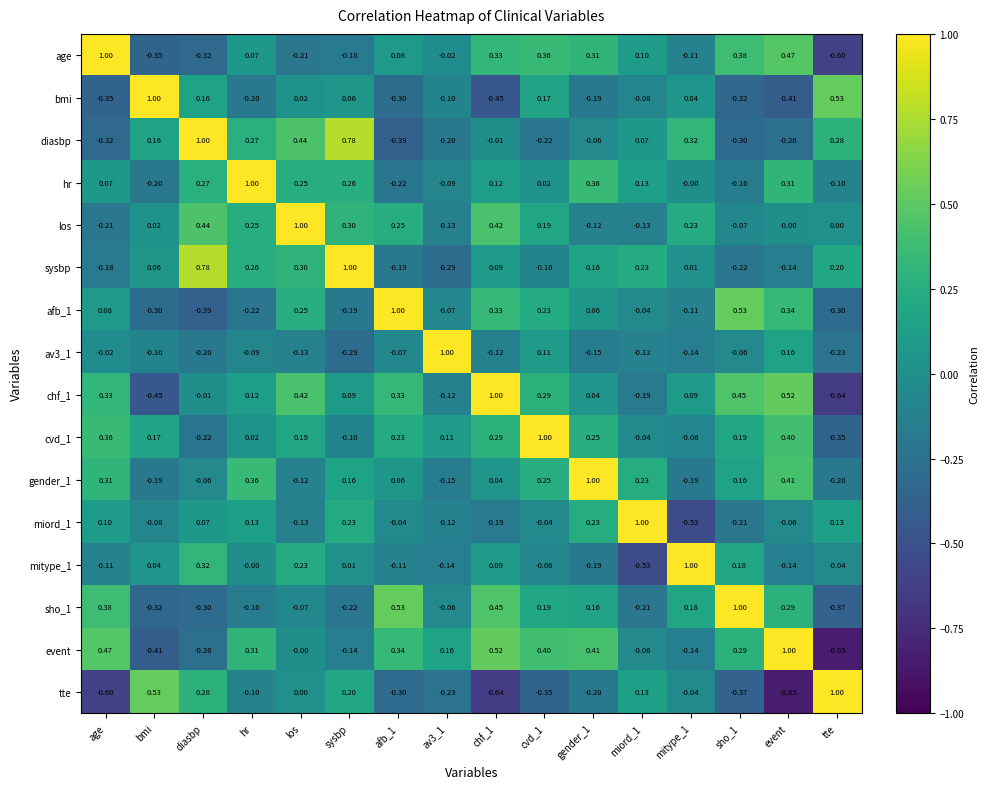

Which category has the lowest value in the event series?

tte